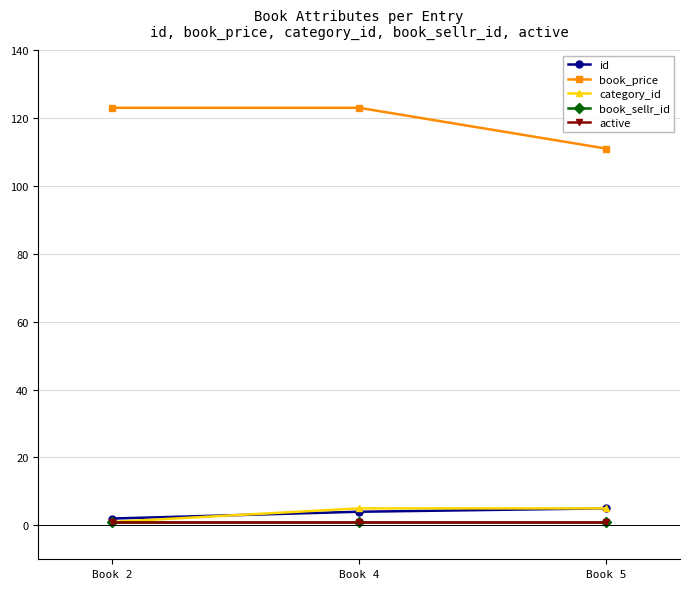

Is this an area chart (filled region under the line)?

No